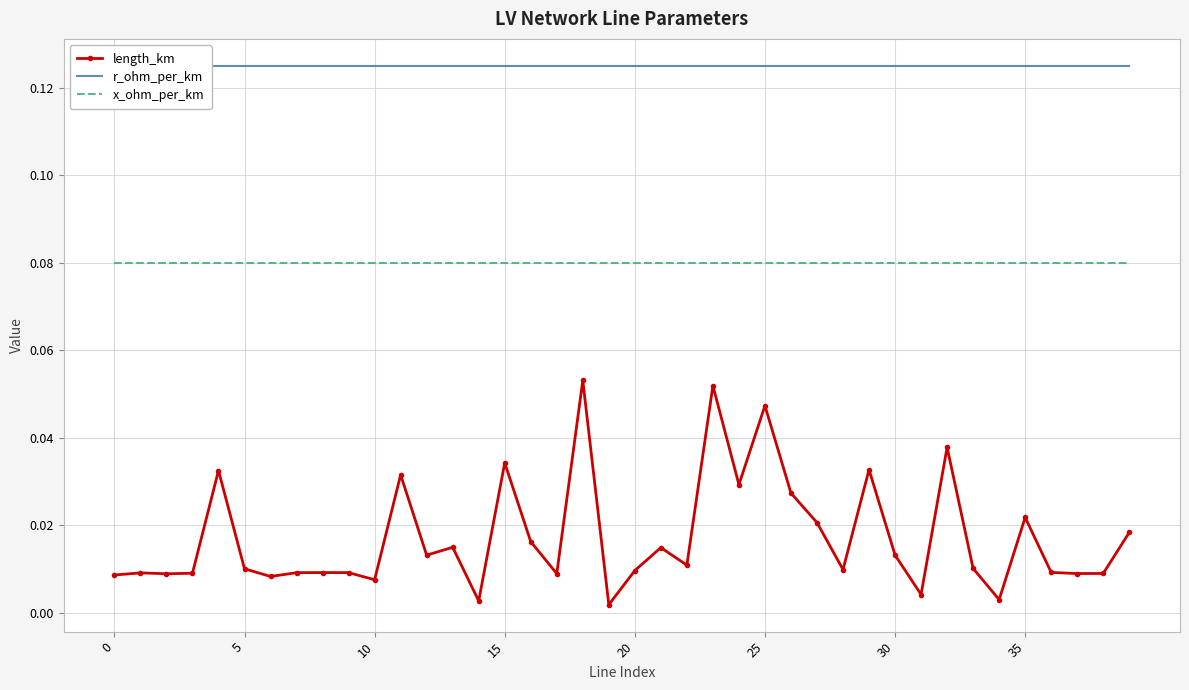

True or false: length_km and r_ohm_per_km cross at least once.

False